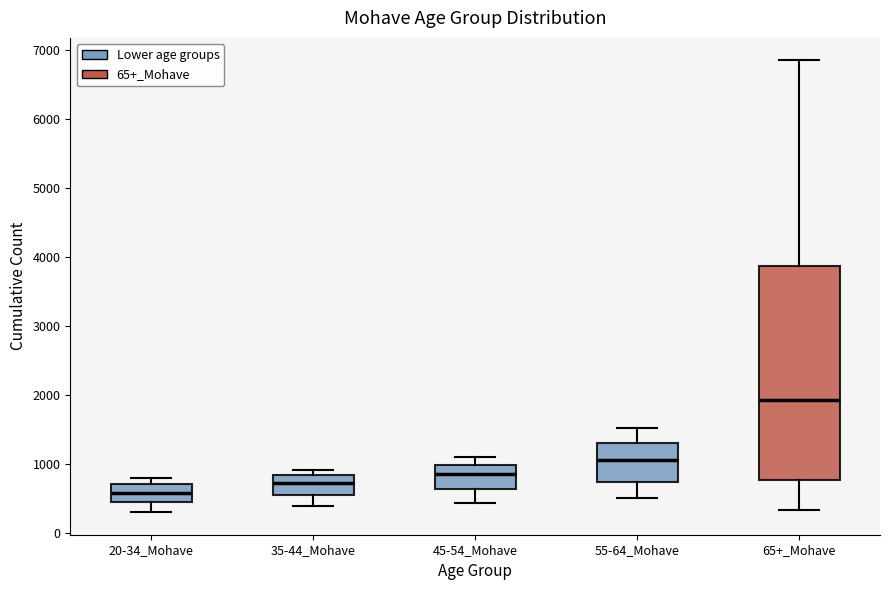

Which box's median line is the highest?

65+_Mohave